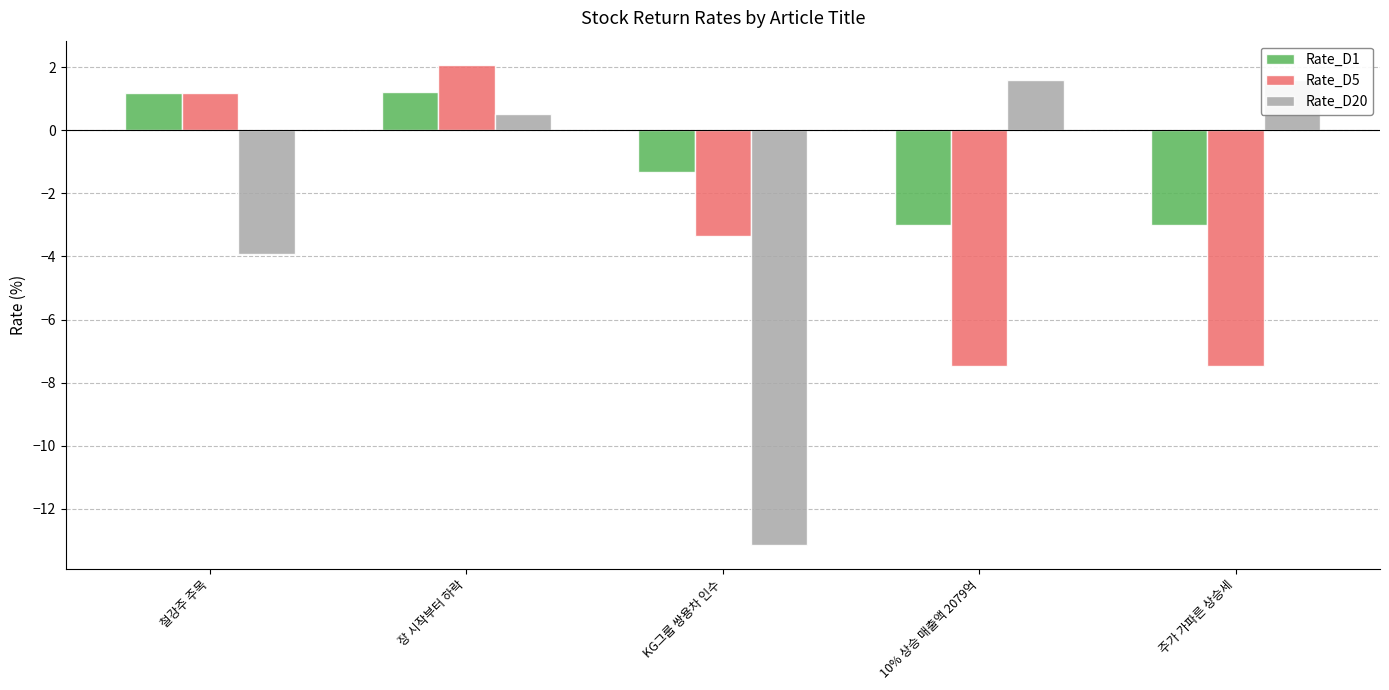

Reading left to right, what are all the values shown in this chart?

Rate_D1: 철강주 주목=1.2	장 시작부터 하락=1.2	KG그룹 쌍용차 인수=-1.3	10% 상승 매출액 2079억=-3.0	주가 가파른 상승세=-3.0
Rate_D5: 철강주 주목=1.2	장 시작부터 하락=2.1	KG그룹 쌍용차 인수=-3.4	10% 상승 매출액 2079억=-7.5	주가 가파른 상승세=-7.5
Rate_D20: 철강주 주목=-3.9	장 시작부터 하락=0.5	KG그룹 쌍용차 인수=-13.1	10% 상승 매출액 2079억=1.6	주가 가파른 상승세=1.6